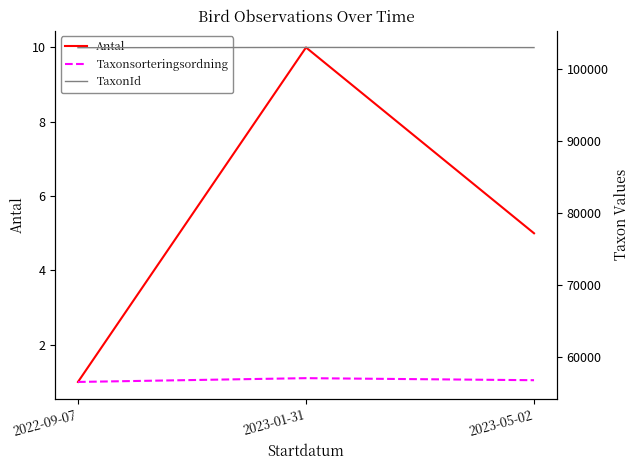

At which label does TaxonId first exceed 103037?

2023-01-31